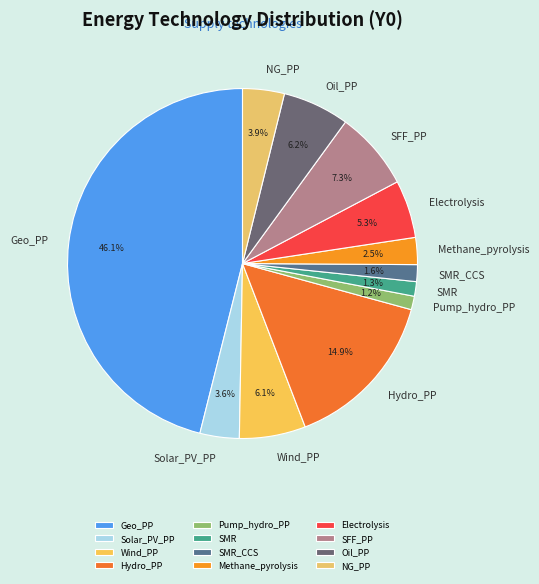

True or false: Wind_PP accounts for 6% of the total.

True